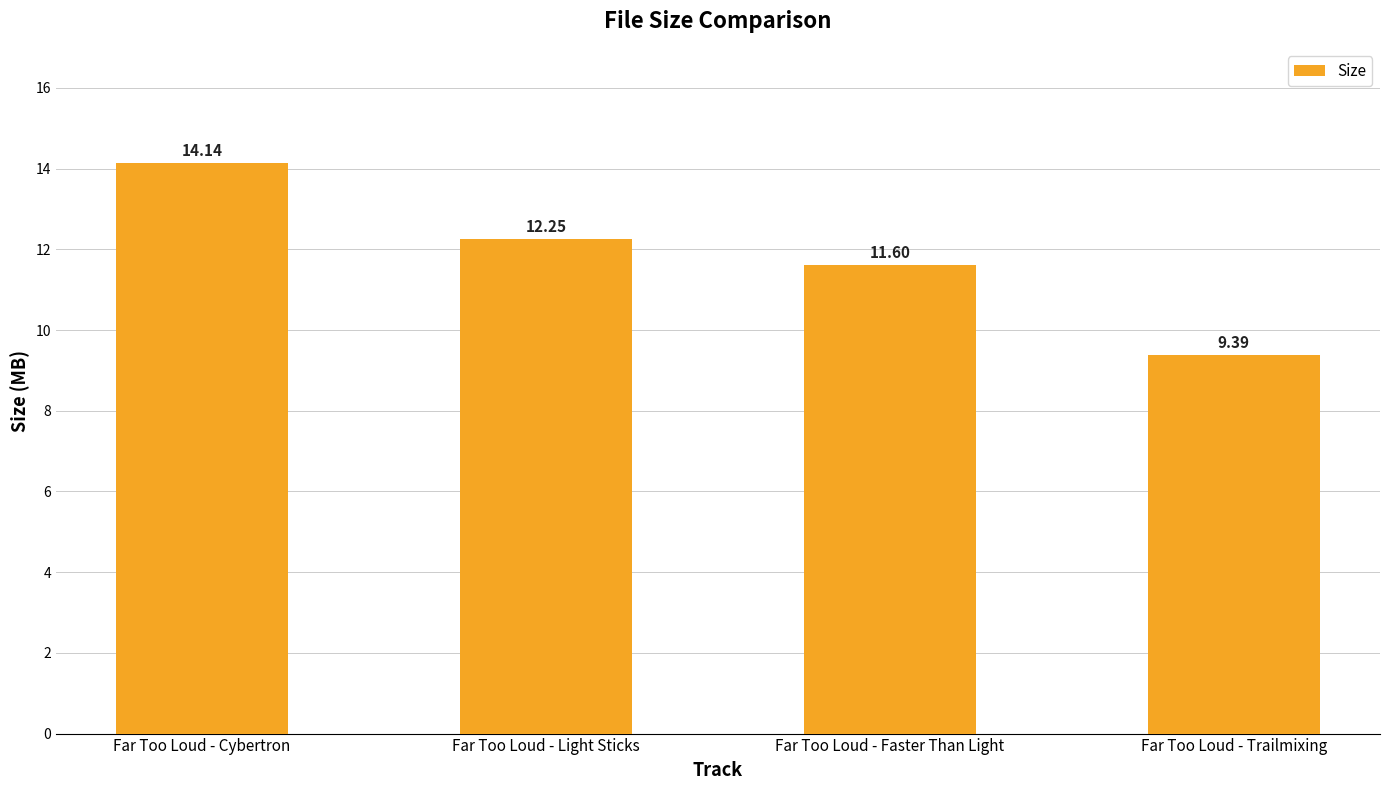

What is the label of the 3rd bar from the left?

Far Too Loud - Faster Than Light